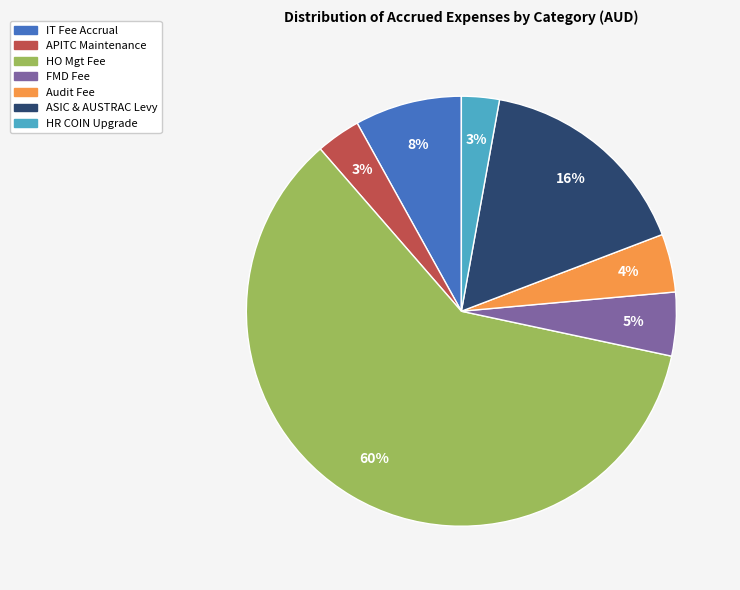

Which slice is the largest?

HO Mgt Fee